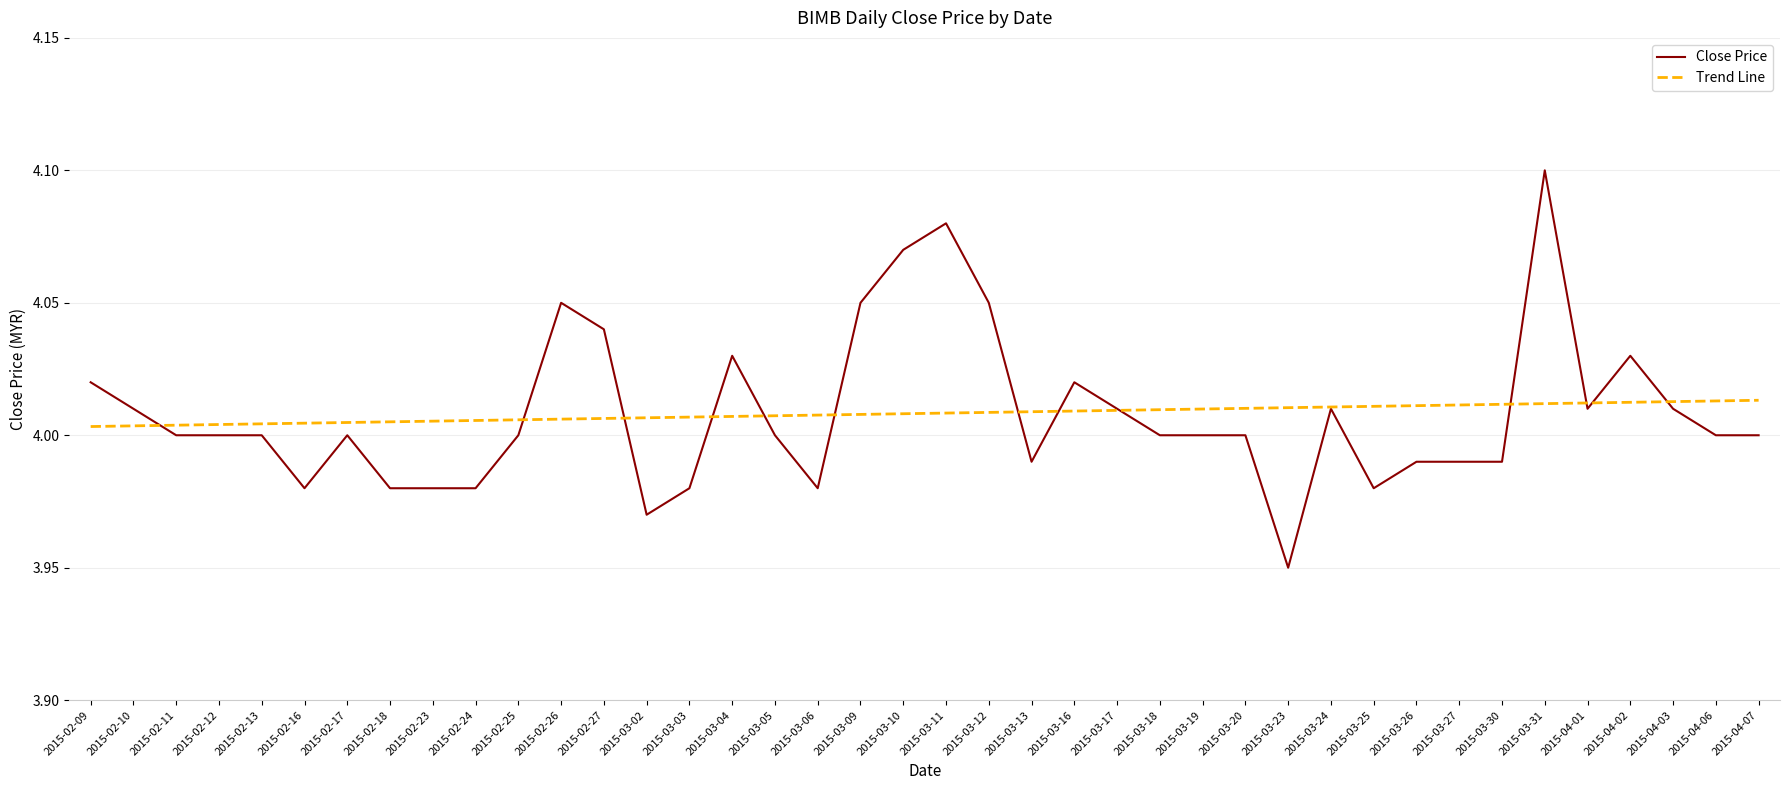

Which label corresponds to the largest value in the chart?

2015-03-31